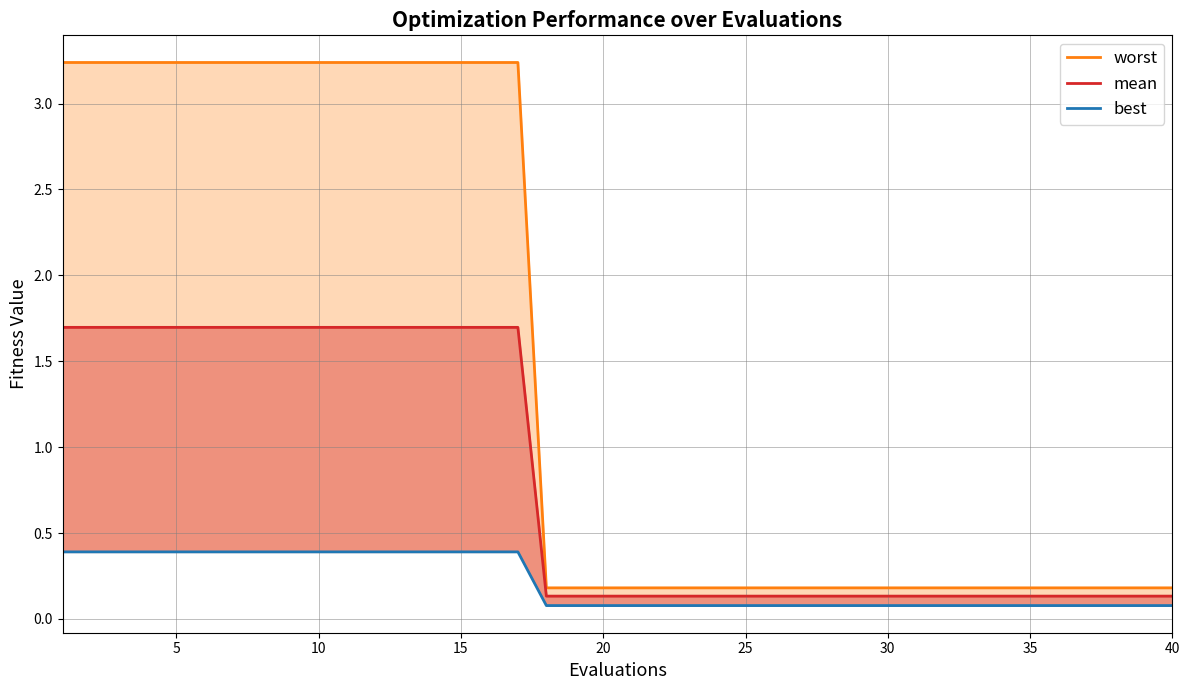

Rank the series by their maximum value, from highest to lowest.

worst, mean, best